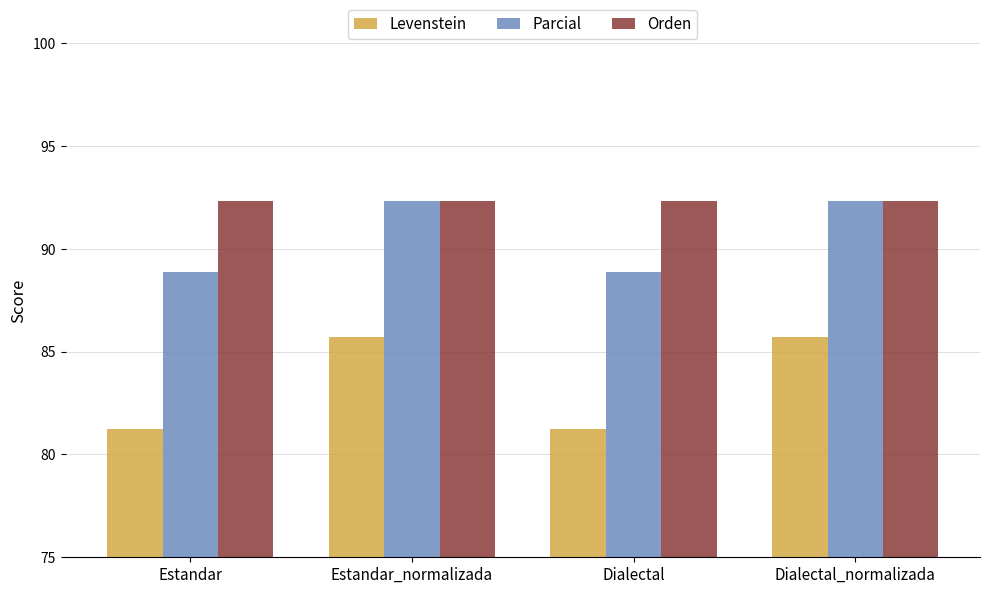

Which series changed the most between Estandar and Estandar_normalizada?

Levenstein